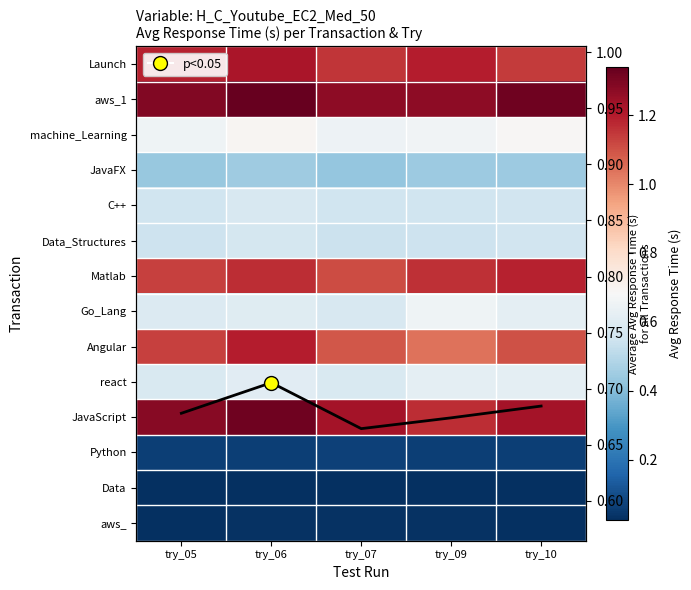

Which series has the largest total across all categories?

aws_1